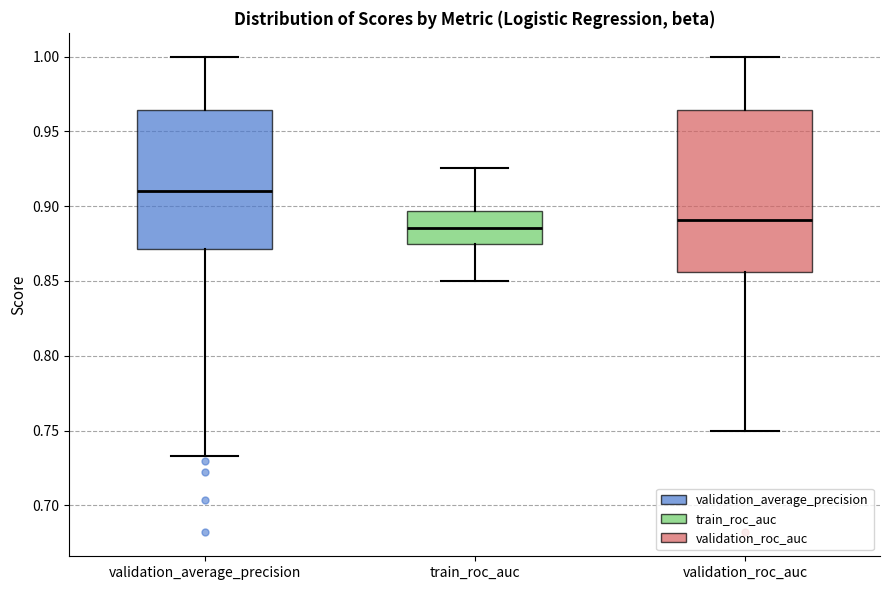

Reading left to right, read every box against the y-axis: the position of its median line, the range the box covers, and the ends of its whiskers. The values are not printed on the chart, so give them approximately, as read against the axis.

validation_average_precision: median 0.910, box 0.870 to 0.965, whiskers 0.735 to 1.000
train_roc_auc: median 0.885, box 0.875 to 0.895, whiskers 0.850 to 0.925
validation_roc_auc: median 0.890, box 0.855 to 0.965, whiskers 0.750 to 1.000